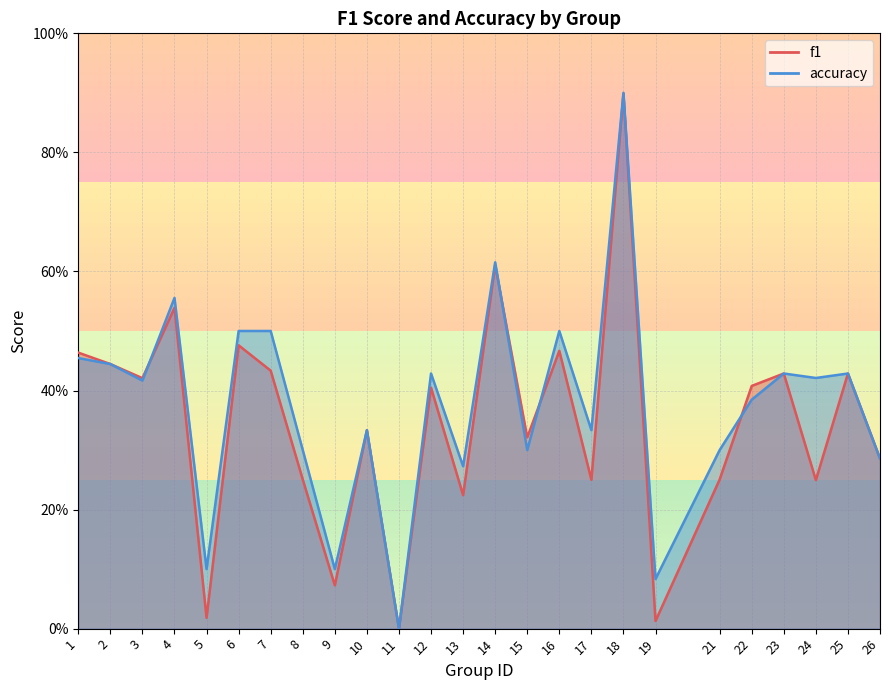

What is the value of the f1 point at the 1st from the left?

0.5